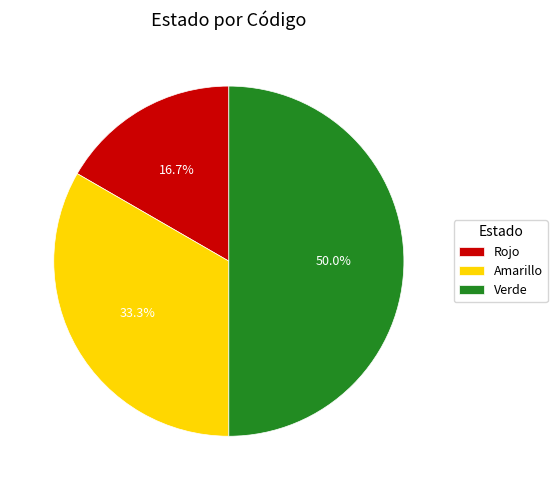

What percentage do Rojo and Verde together represent?

66.7%